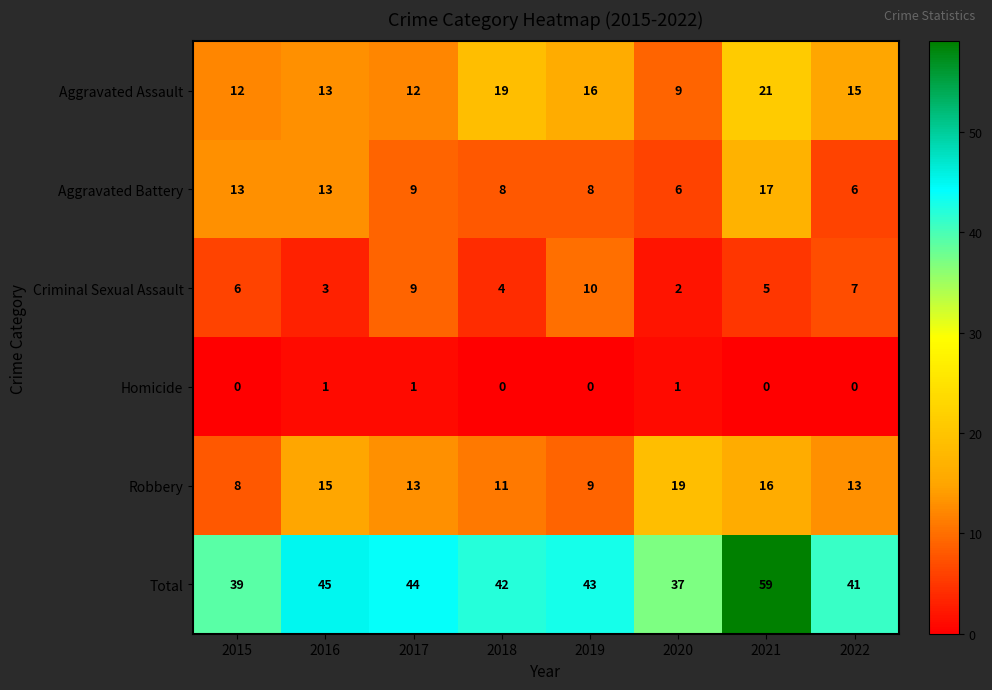

List the labels in order of Criminal Sexual Assault value, smallest first.

2020, 2016, 2018, 2021, 2015, 2022, 2017, 2019